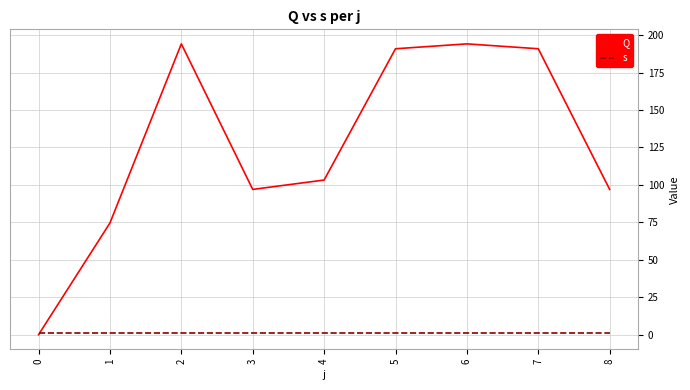

How many times do Q and s cross each other?

1